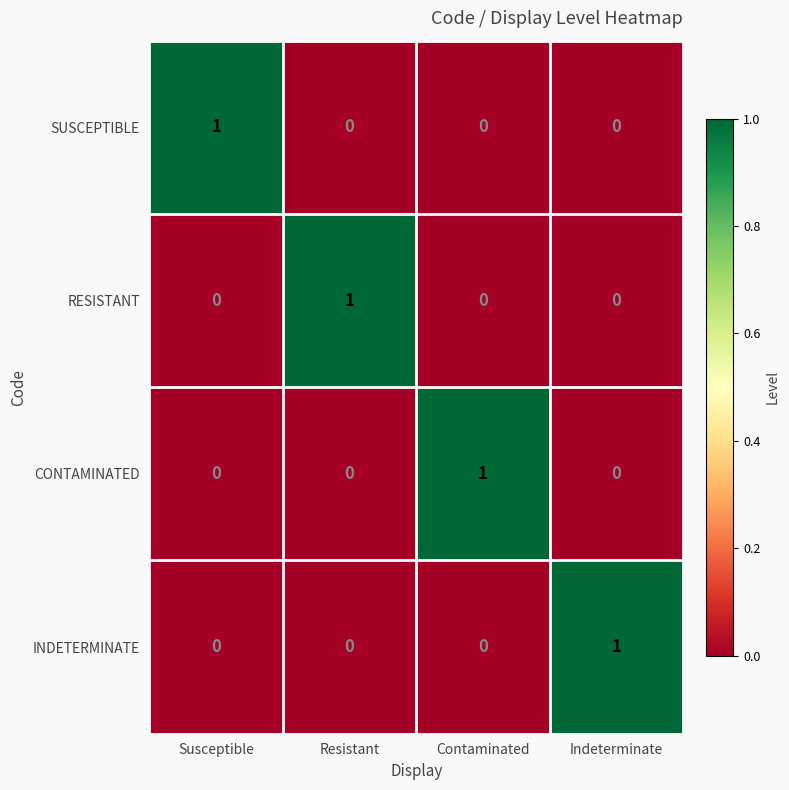

The INDETERMINATE series shows 1 at Resistant. True or false?

False